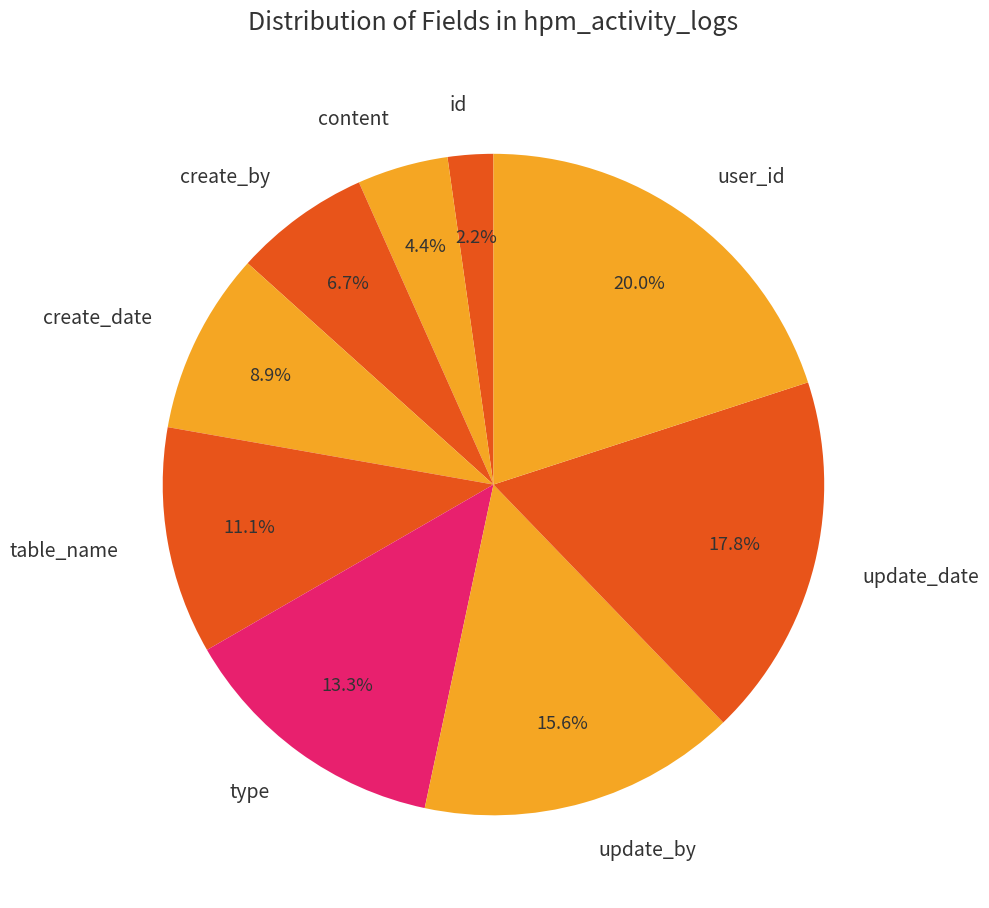

To the nearest percent, what portion does create_by represent?

7%